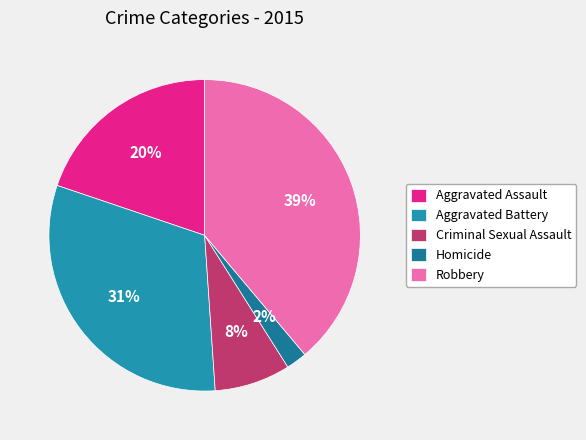

To the nearest percent, what portion does Aggravated Assault represent?

20%